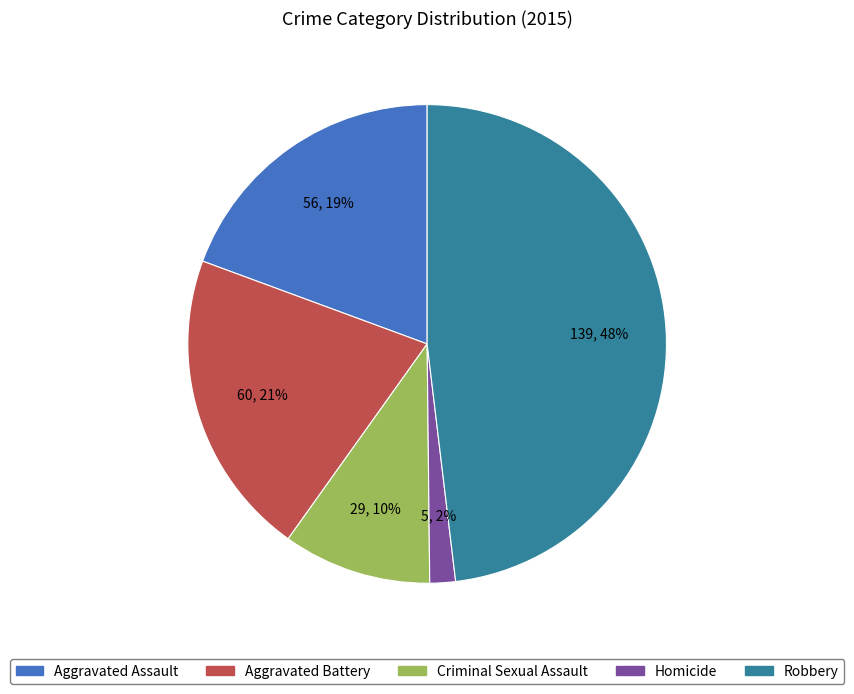

What is the ratio of the value at Aggravated Battery to the value at Aggravated Assault?

1.1